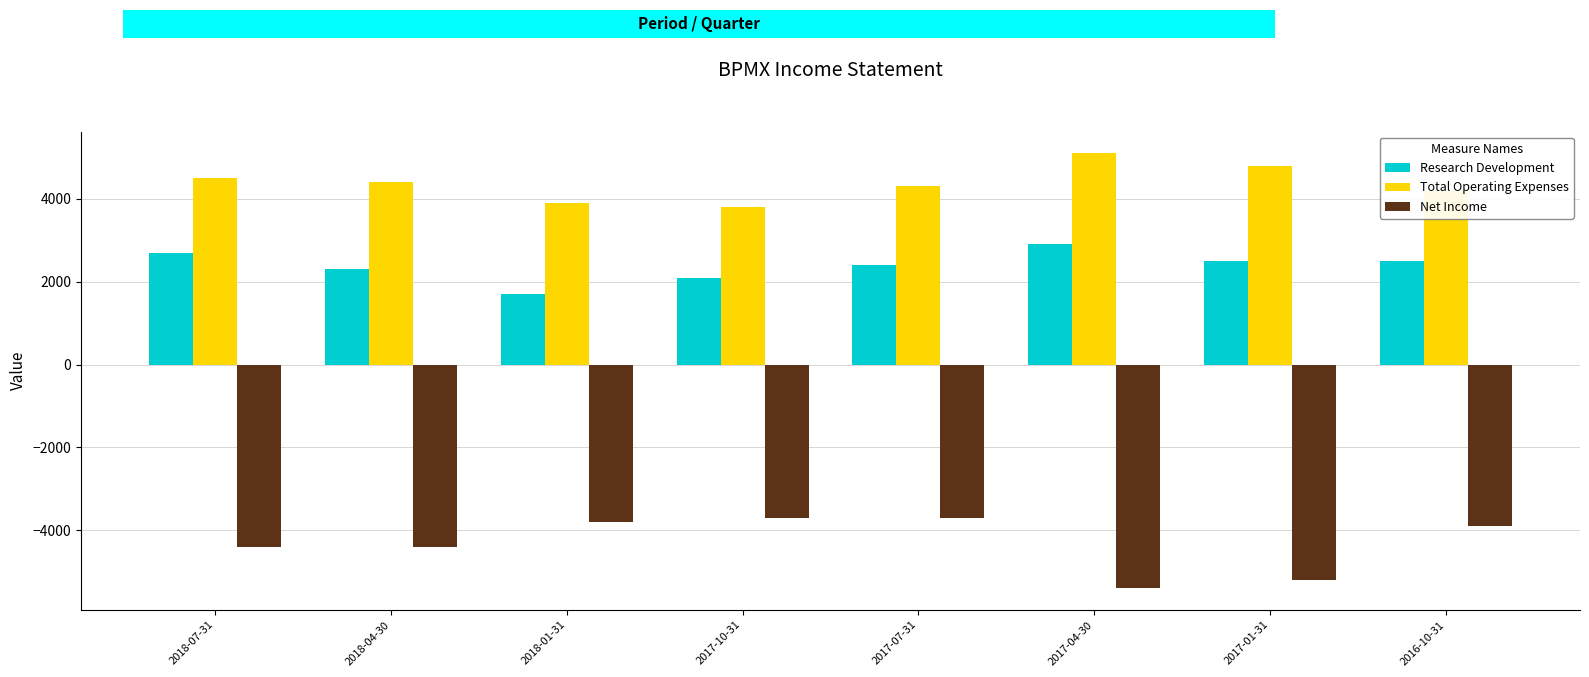

Which series has the largest total across all categories?

Total Operating Expenses